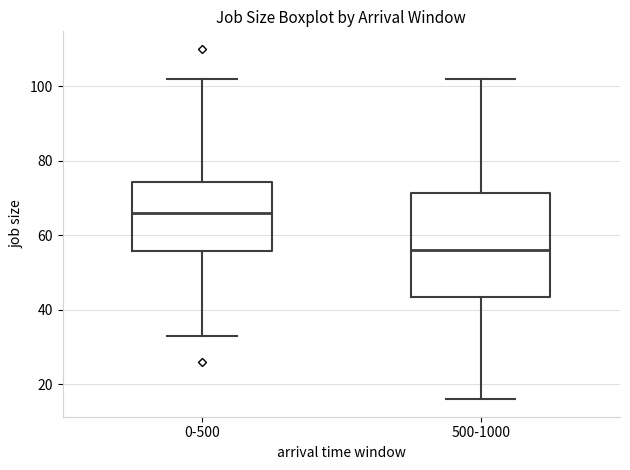

Where is the upper edge of the box for 0-500 on the y-axis? The values are not printed on the chart, so give them approximately, as read against the axis.

74